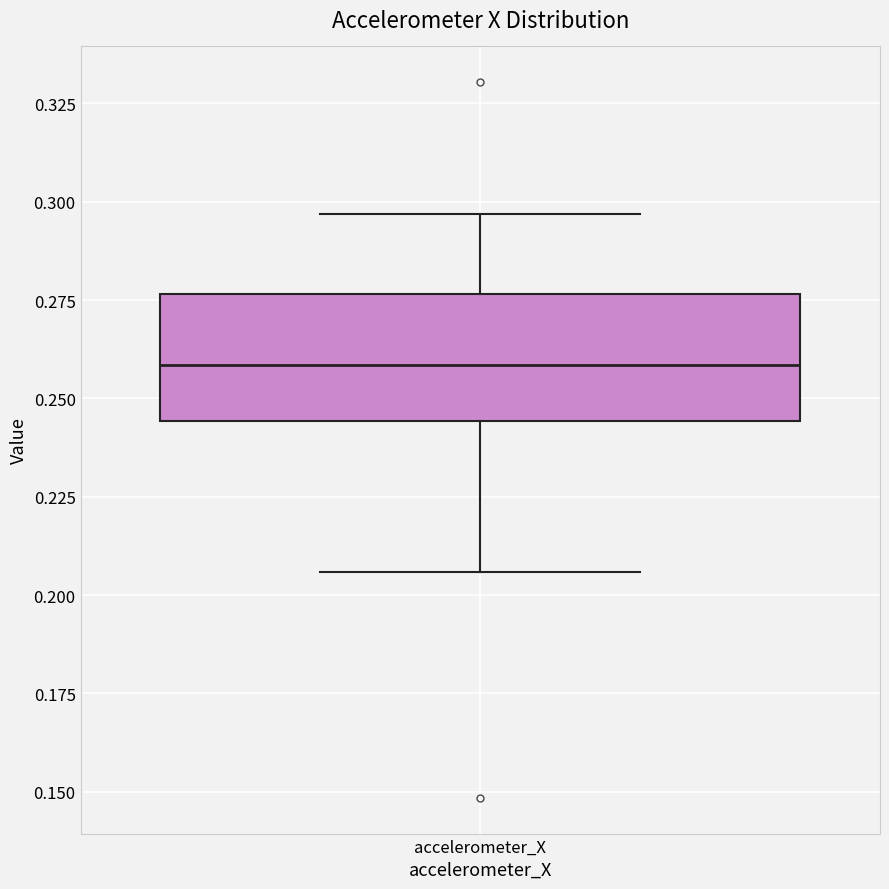

Transcribe this box plot: give where the median line is, the range the box spans, and where the two whiskers end, as read against the y-axis. The values are not printed on the chart, so give them approximately, as read against the axis.

median 0.260, box 0.245 to 0.275, whiskers 0.205 to 0.295